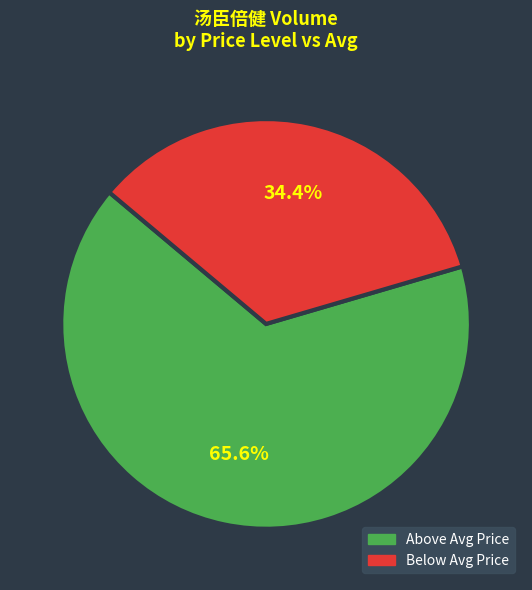

Is there a majority slice in this chart?

Yes